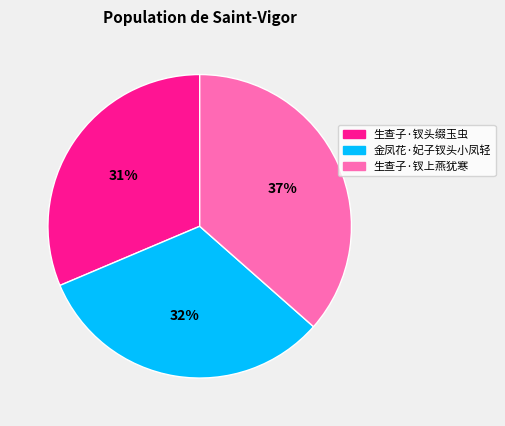

Rank the categories by value from lowest to highest.

生查子·钗头缀玉虫, 金凤花·妃子钗头小凤轻, 生查子·钗上燕犹寒